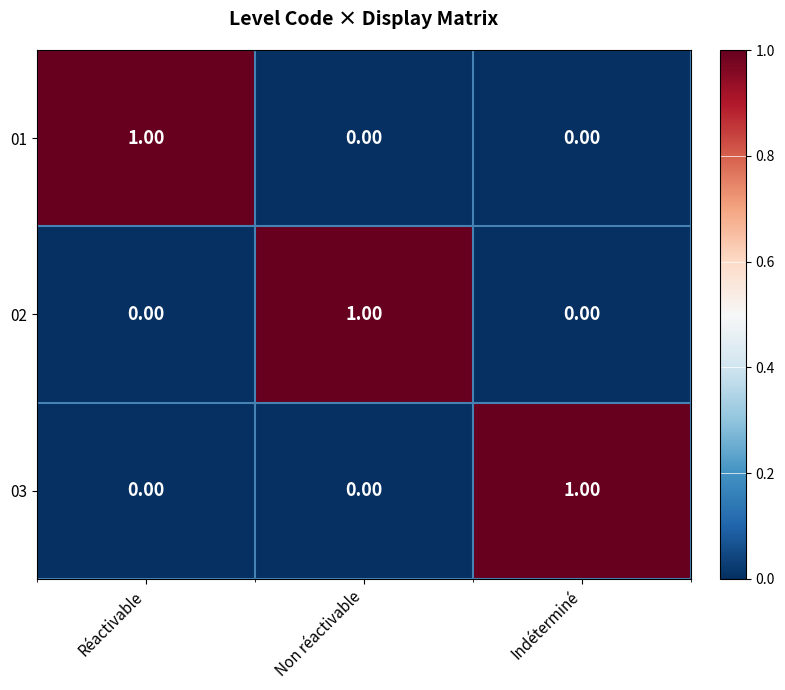

At how many categories does at least one series exceed 0?

3